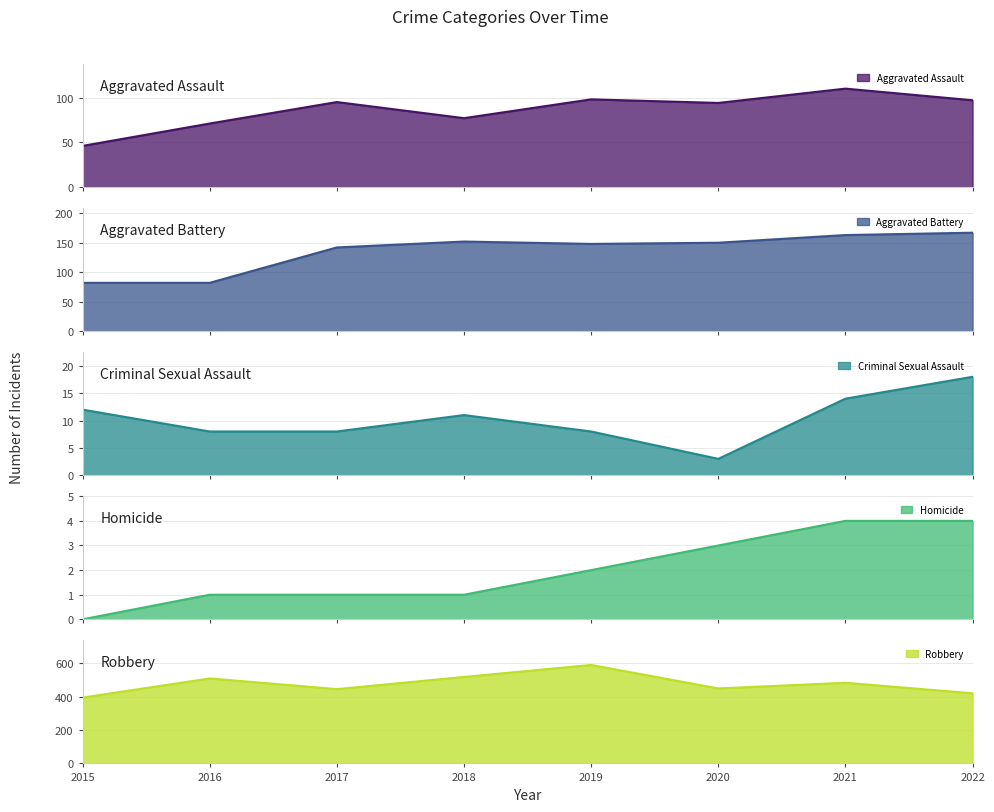

True or false: Aggravated Assault and Homicide intersect in this chart.

False